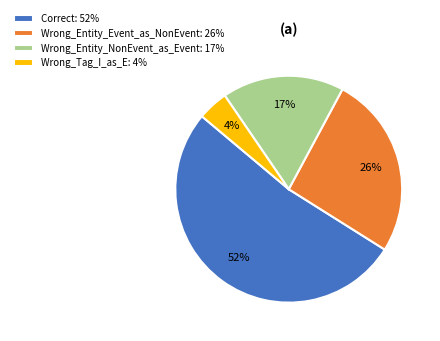

Is the sum of Wrong_Entity_NonEvent_as_Event: 17% and Correct: 52% greater than half?

Yes